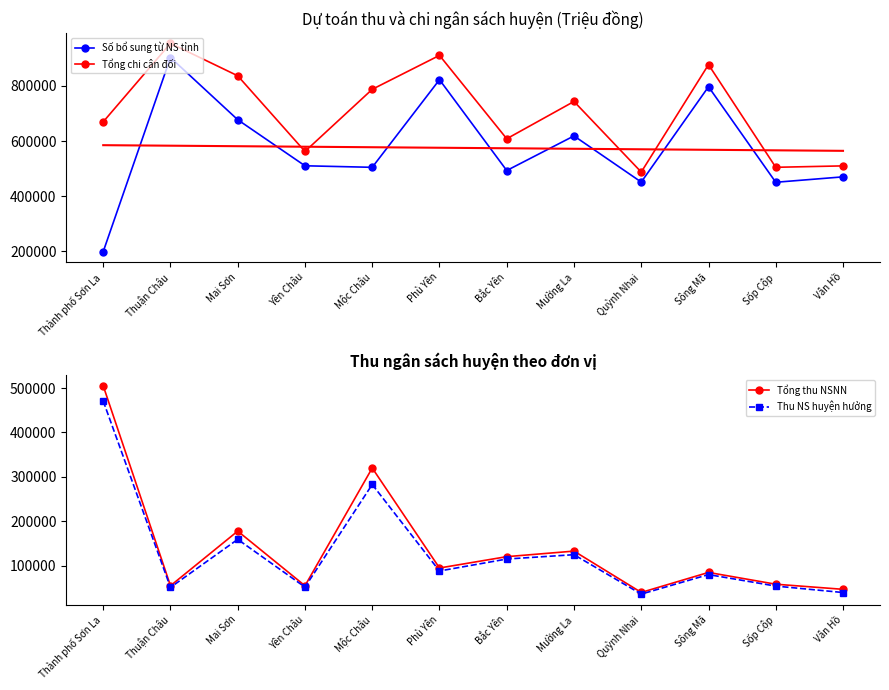

What is the label of the 2nd point from the right?

Sốp Cộp